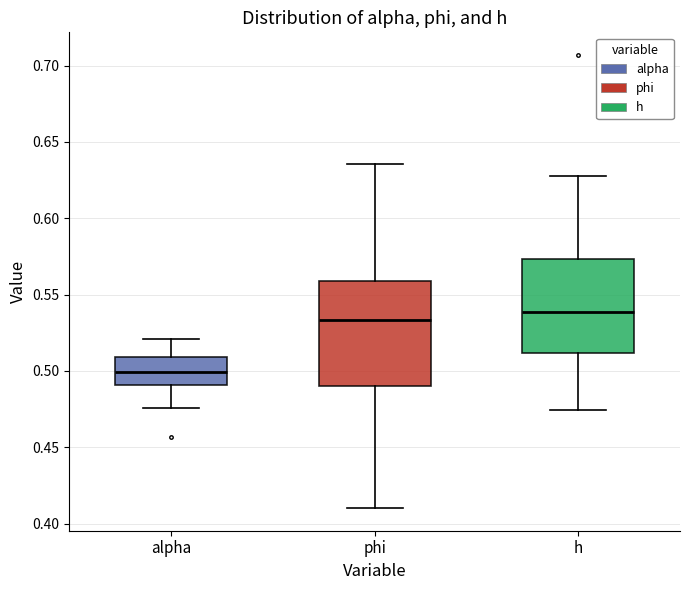

Reading left to right, transcribe this box plot: for each box, give where its median line is, the range the box spans, and where its two whiskers end, as read against the y-axis. The values are not printed on the chart, so give them approximately, as read against the axis.

alpha: median 0.500, box 0.490 to 0.510, whiskers 0.475 to 0.520
phi: median 0.535, box 0.490 to 0.560, whiskers 0.410 to 0.635
h: median 0.540, box 0.510 to 0.575, whiskers 0.475 to 0.630